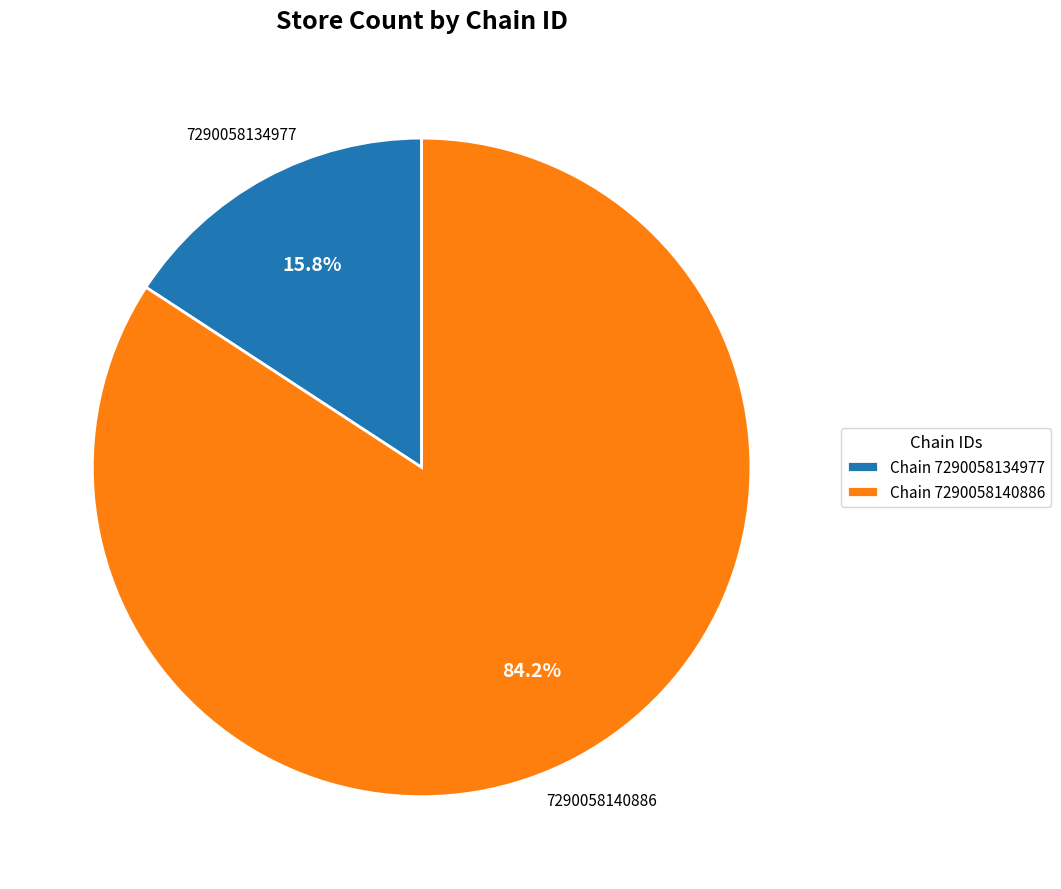

Between Chain 7290058140886 and Chain 7290058134977, which is larger?

Chain 7290058140886